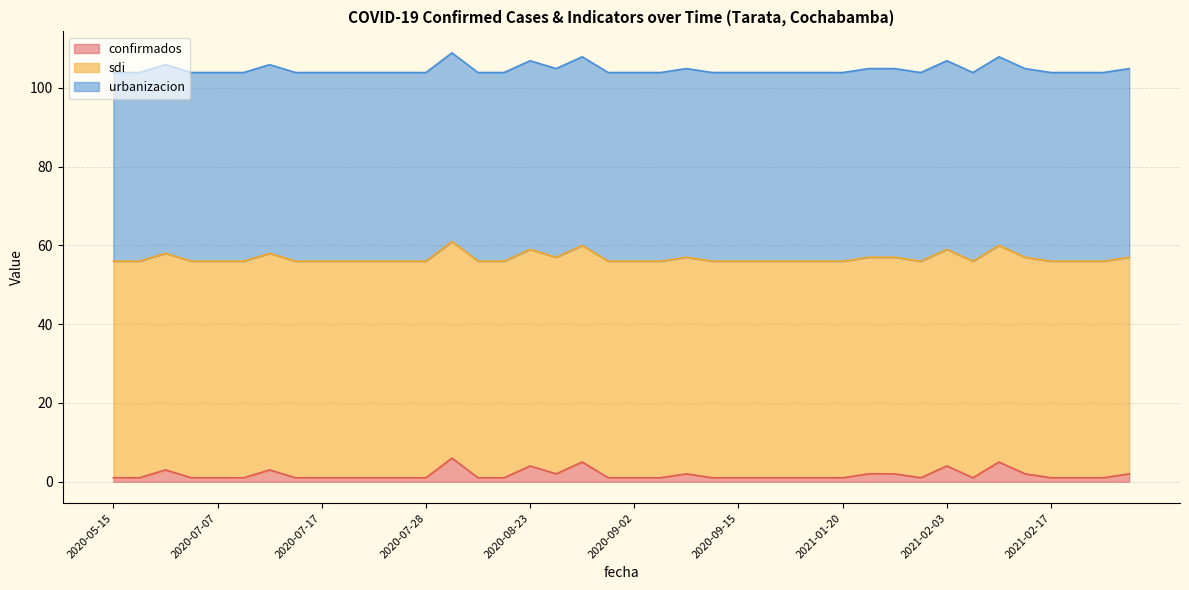

What is the highest value of the confirmados series?

6.0